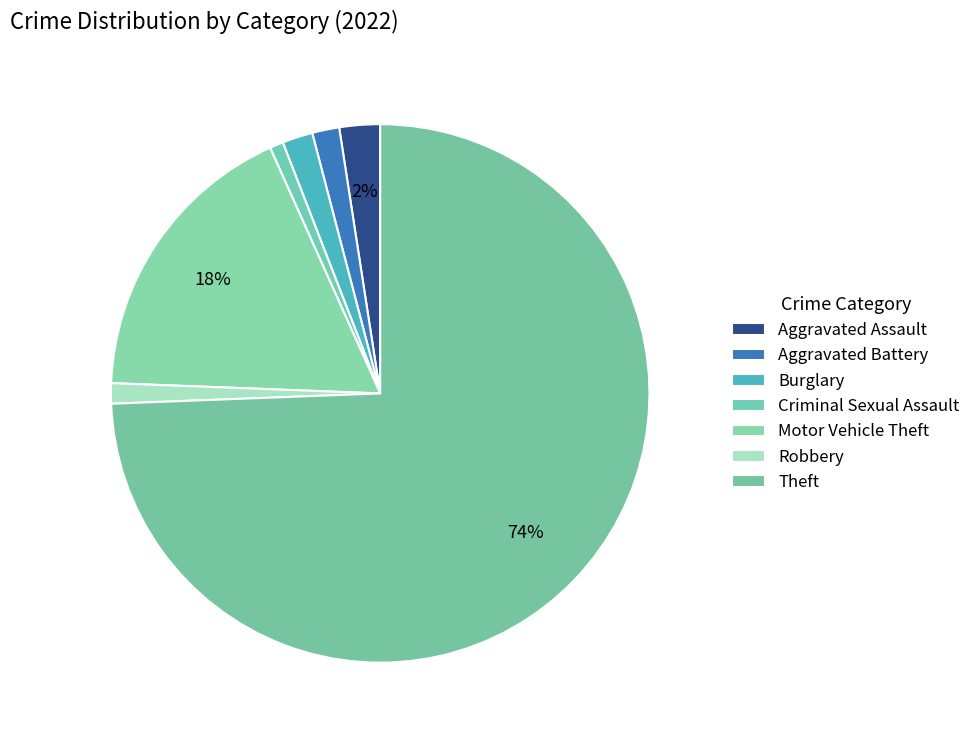

Is it true that Theft is 74% of the pie?

True